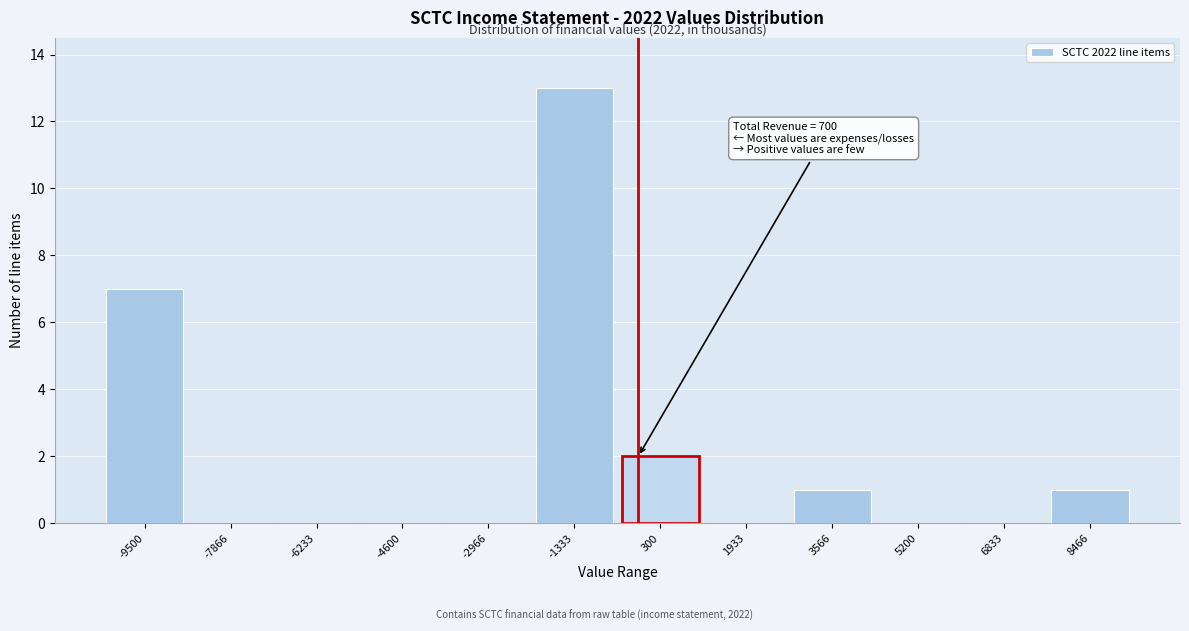

Reading left to right, transcribe all the data shown in this chart.

-9500=7	-7866=0	-6233=0	-4600=0	-2966=0	-1333=13	300=2	1933=0	3566=1	5200=0	6833=0	8466=1